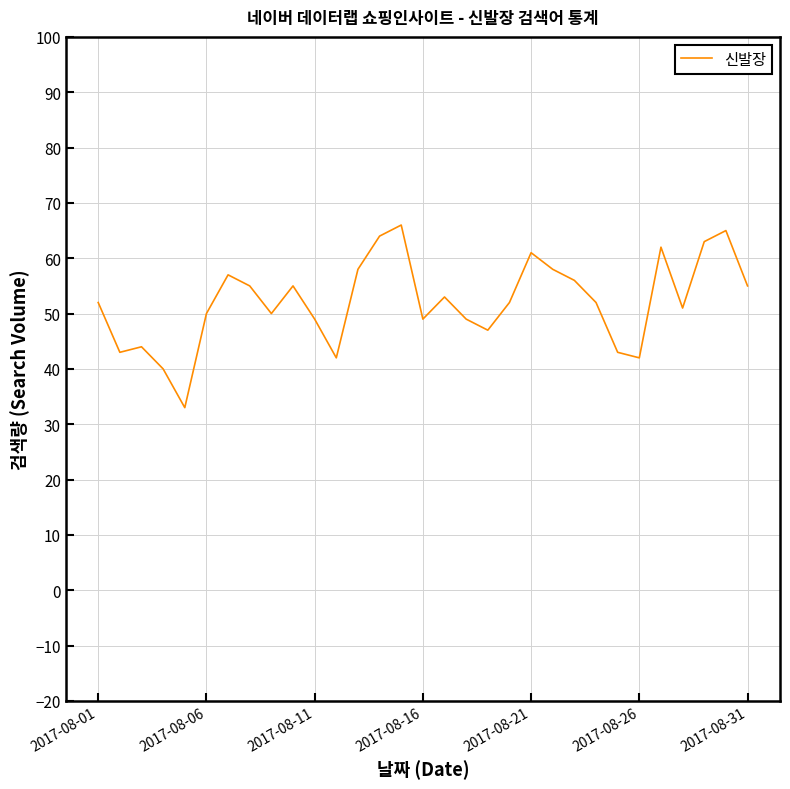

What is the difference between the maximum and minimum values?

33